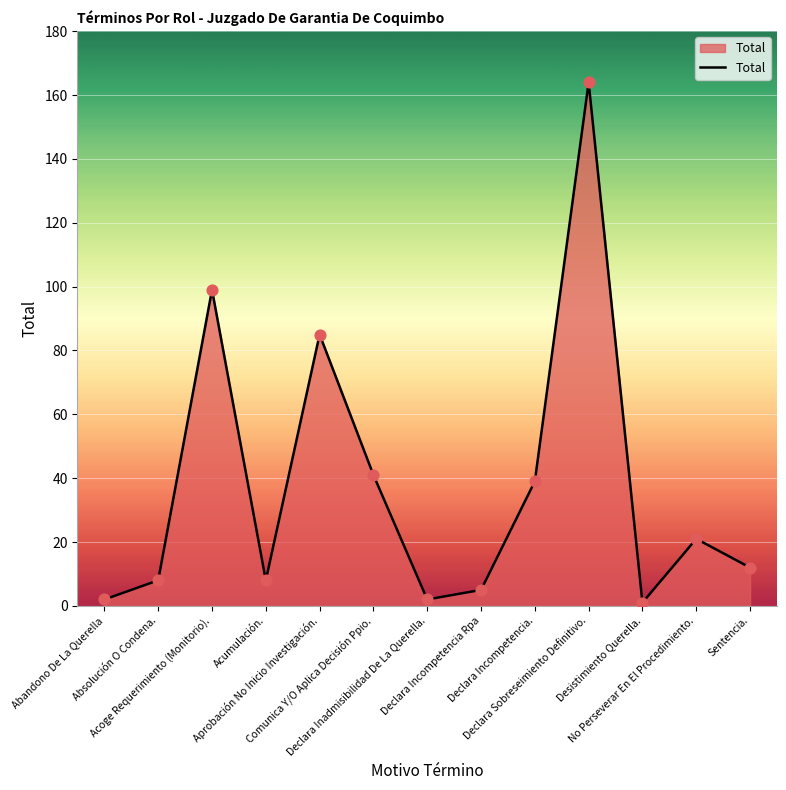

Between Declara Incompetencia Rpa and Comunica Y/O Aplica Decisión Ppio., which is larger?

Comunica Y/O Aplica Decisión Ppio.